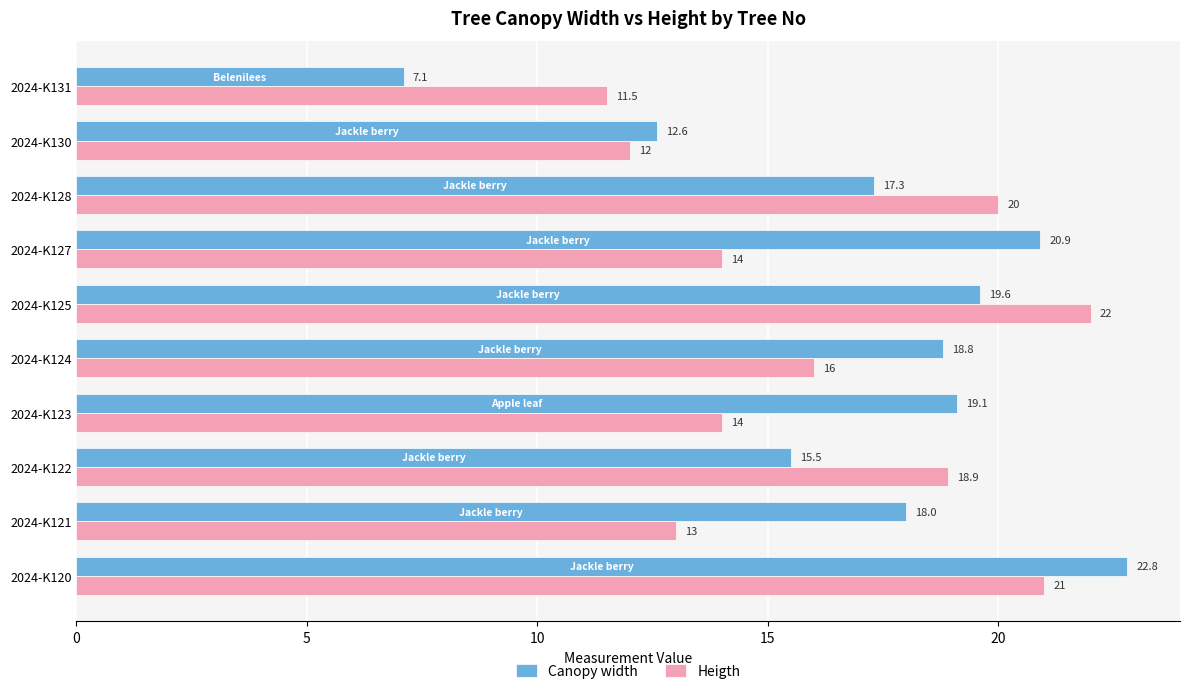

What is the difference between the maximum and minimum values in the Heigth series?

10.5